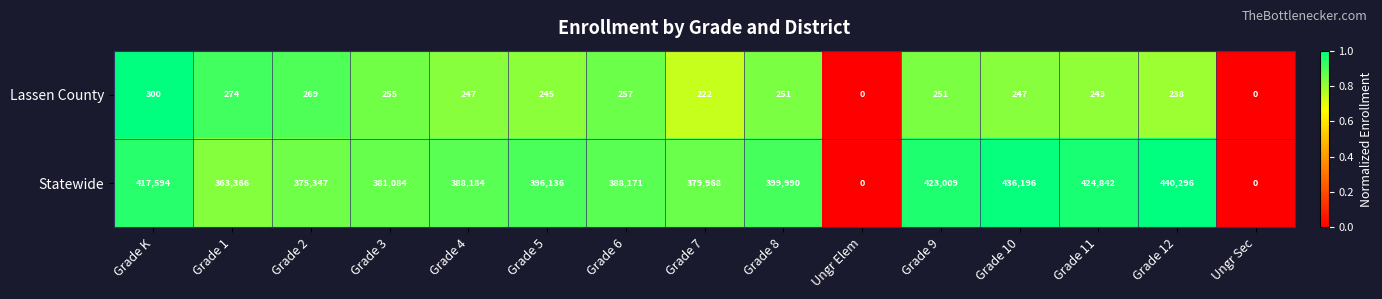

List the series in order of their overall mean, highest first.

Statewide, Lassen County